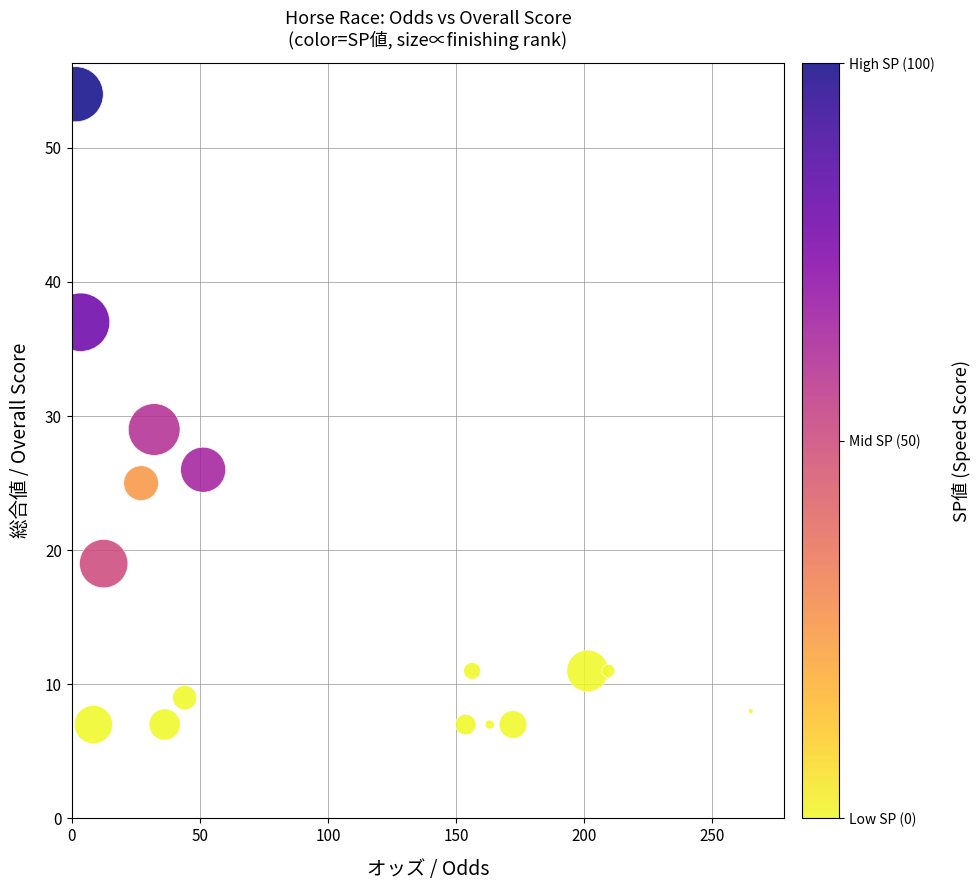

What is the range of Y values (max minus min)?

47